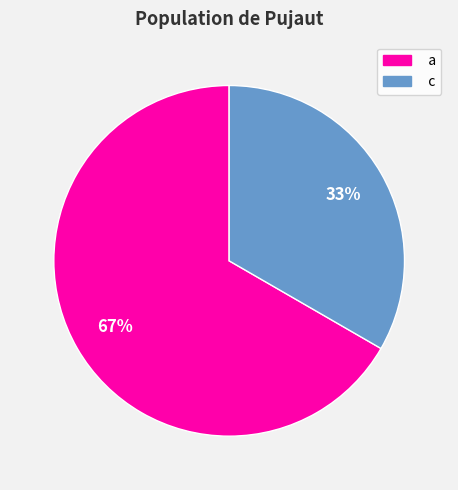

Is the sum of c and a greater than half?

Yes